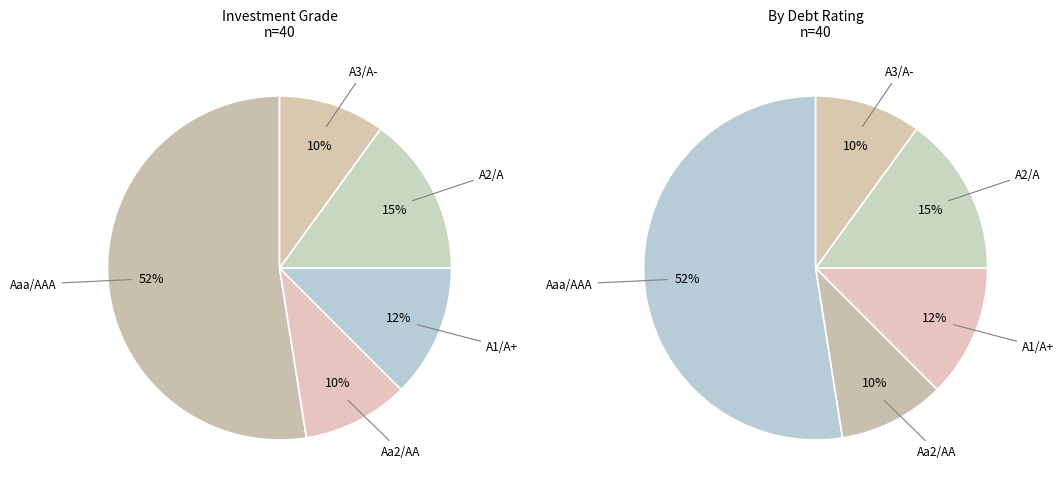

To the nearest percent, what is the average slice percentage?

20%